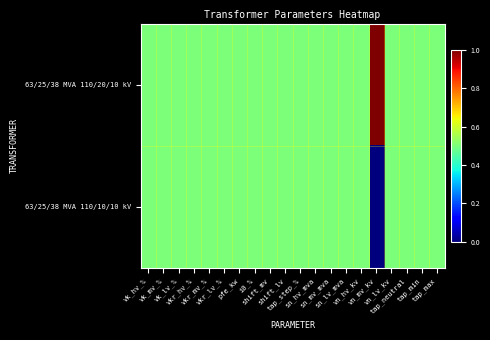

What is the maximum value shown in the chart?

1.0